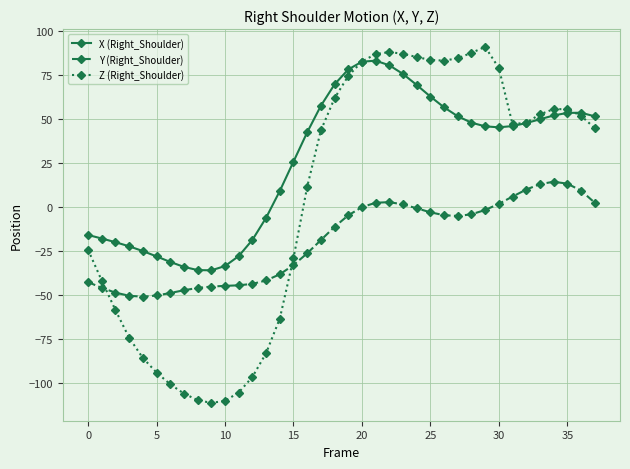

What is the value of the Y (Right_Shoulder) point at the 13th from the left?

-43.6